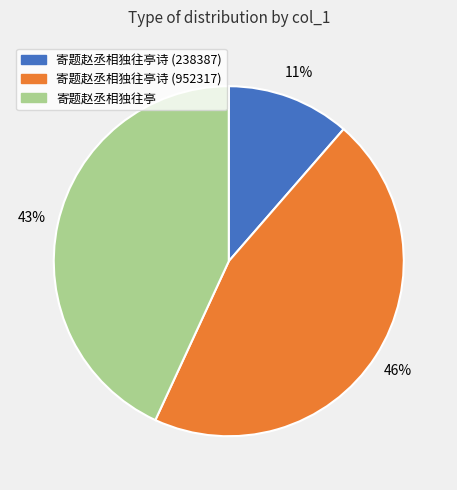

To the nearest percent, what is the average slice percentage?

33%